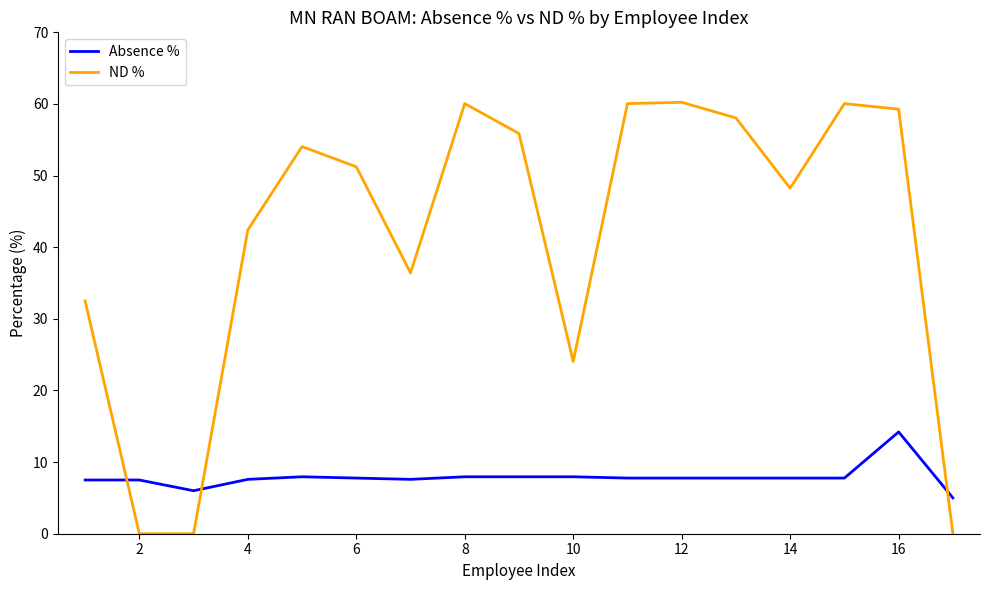

What is the greatest value displayed?

60.2